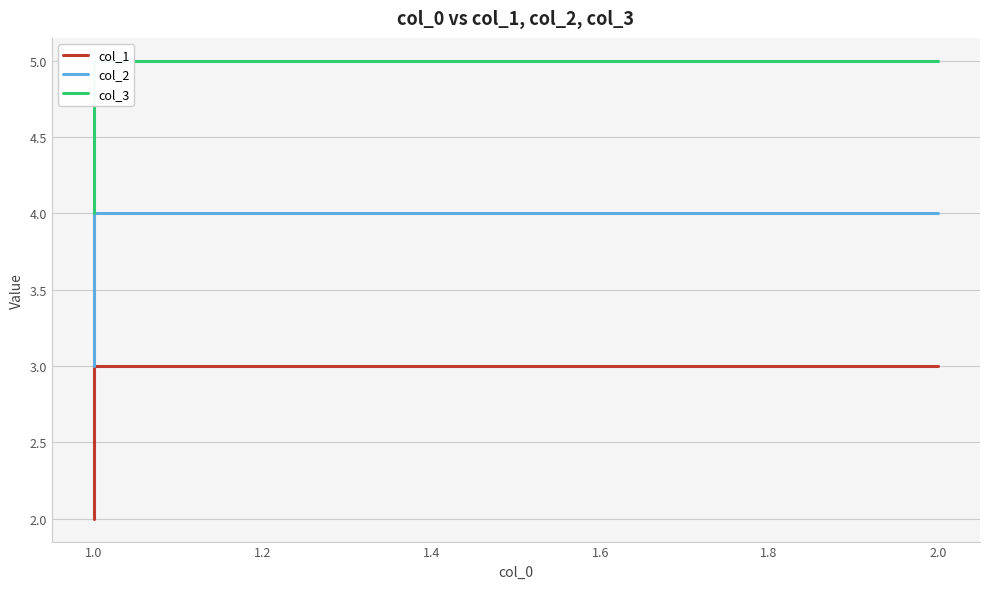

The col_2 series shows 1 at 1.0. True or false?

False